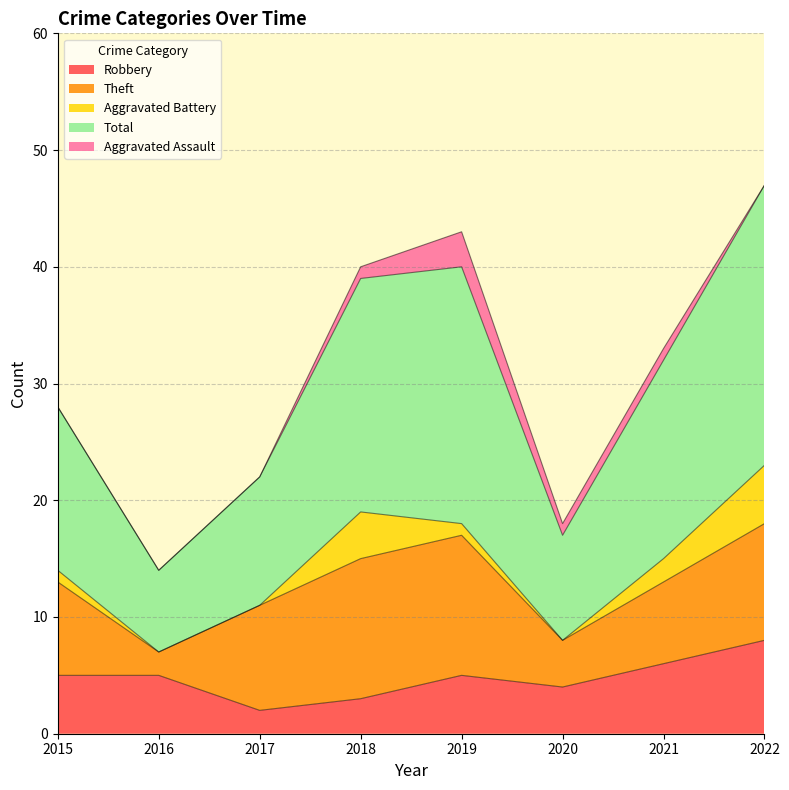

True or false: Aggravated Battery and Total intersect in this chart.

False